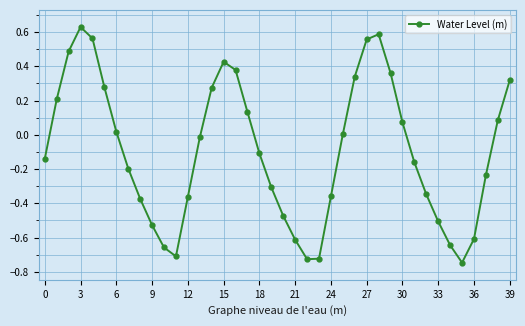

How many interior local peaks (higher than both neighbors) does the data have?

3